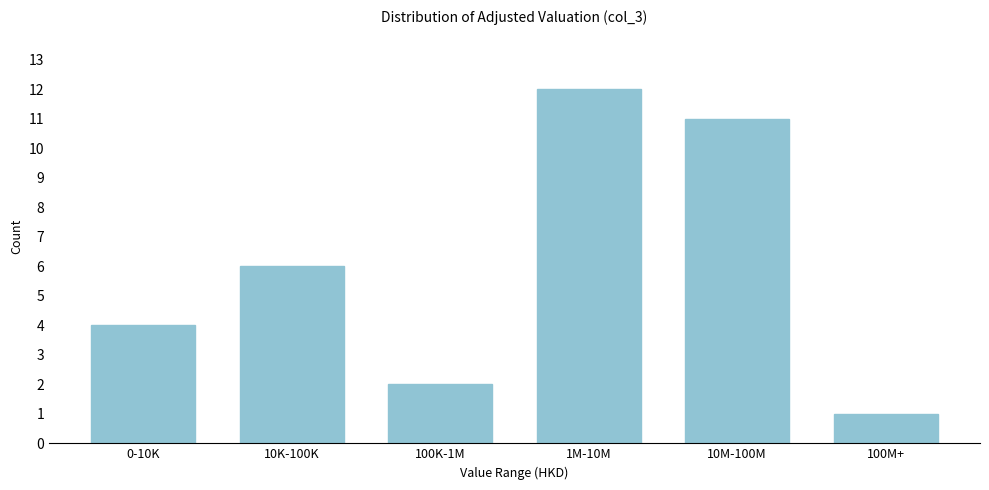

Reading left to right, list all the values displayed in this chart.

0-10K=4	10K-100K=6	100K-1M=2	1M-10M=12	10M-100M=11	100M+=1